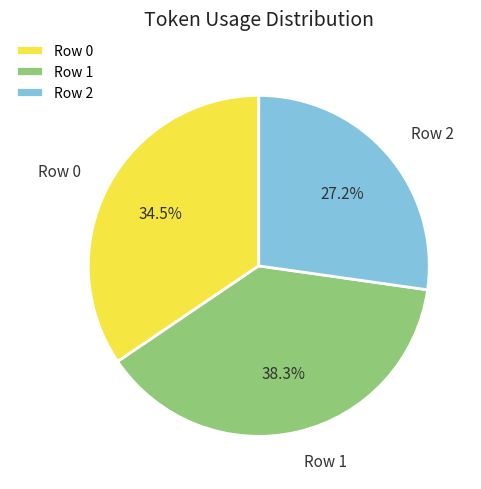

What percentage do Row 0 and Row 1 together represent?

72.8%